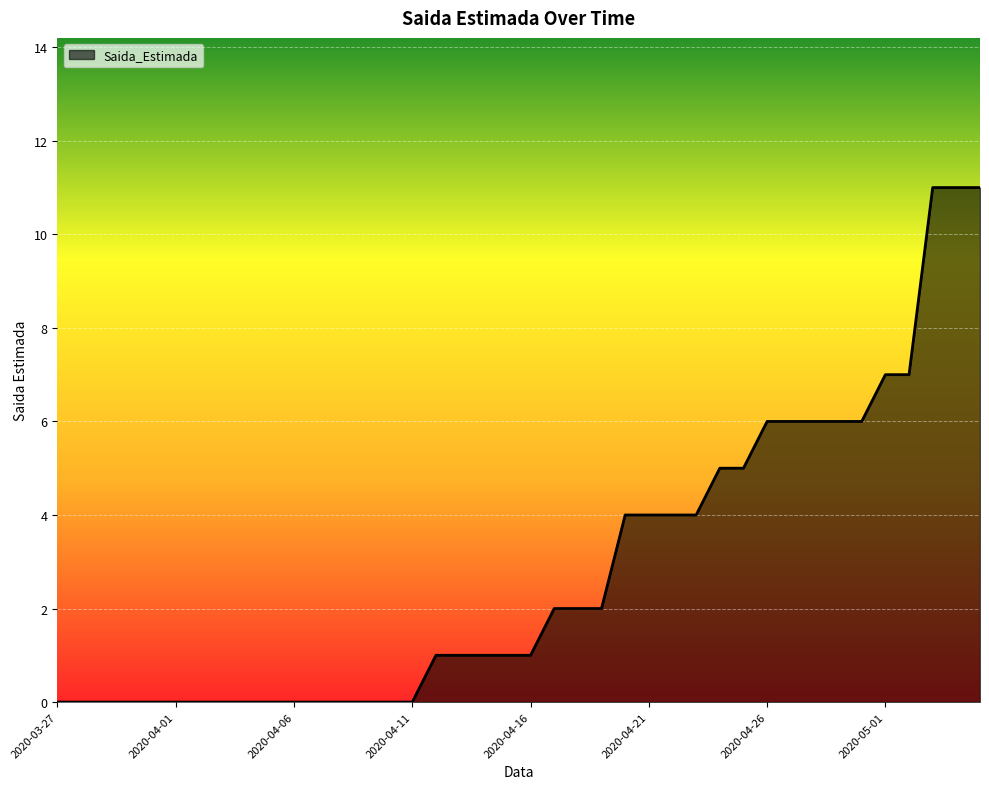

What is the difference between the maximum and minimum values?

11